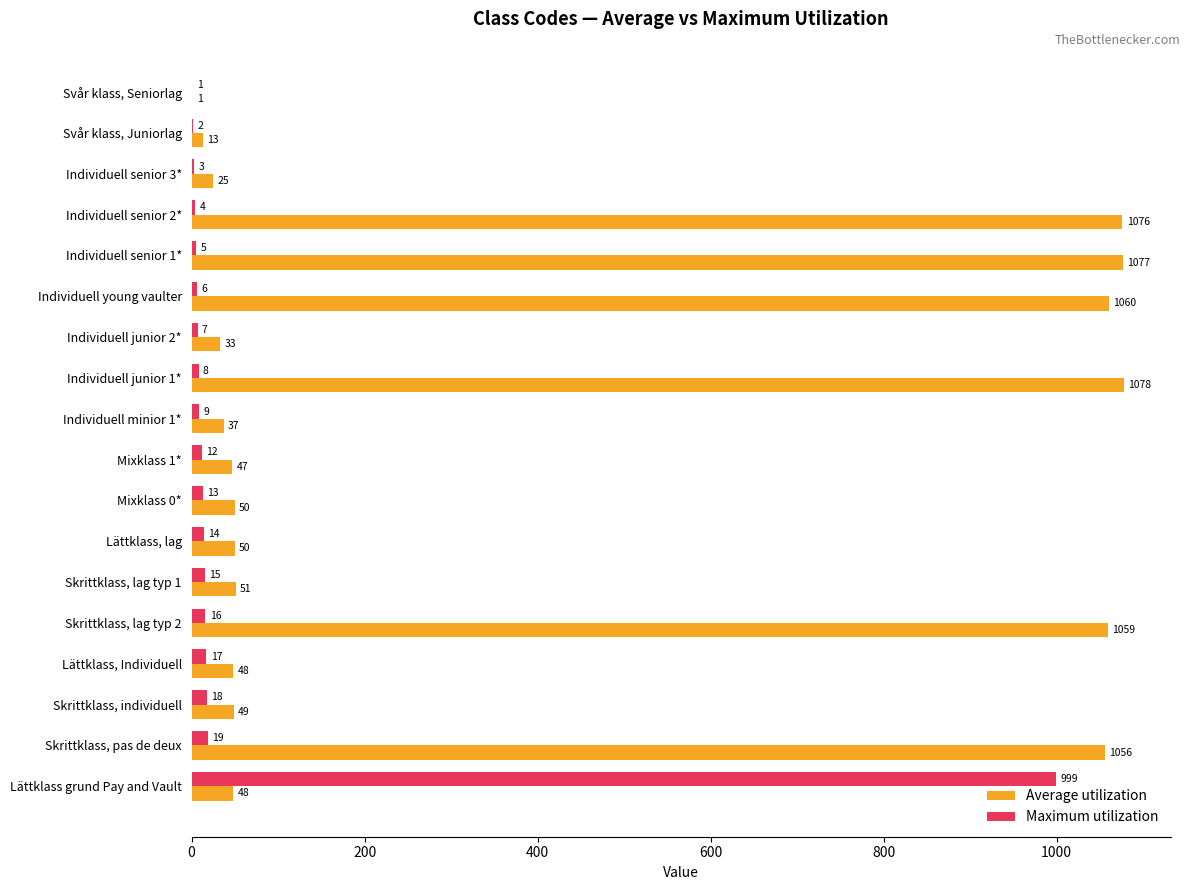

Which series has the largest total across all categories?

Average utilization